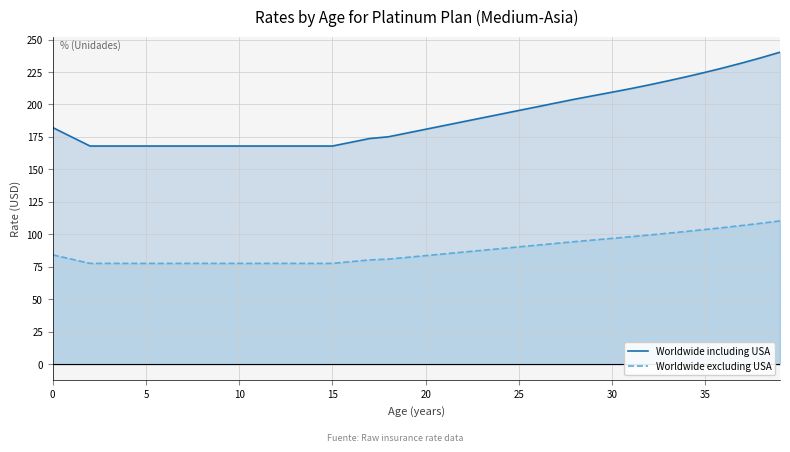

What are all the series names shown in the legend?

Worldwide including USA, Worldwide excluding USA